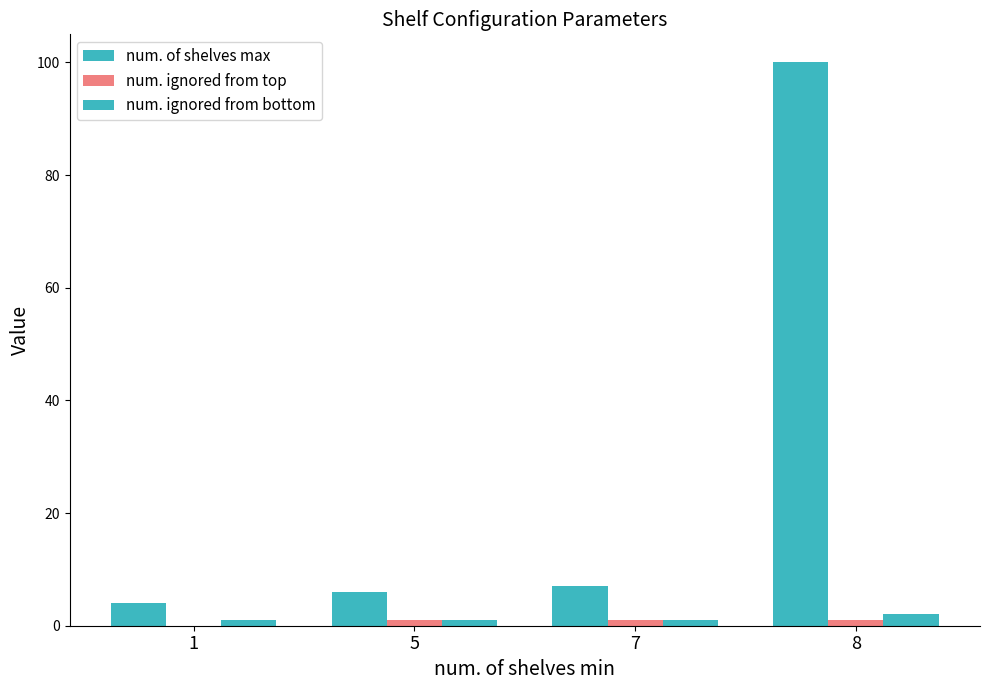

The value of num. ignored from top at 1 is 1. True or false?

False